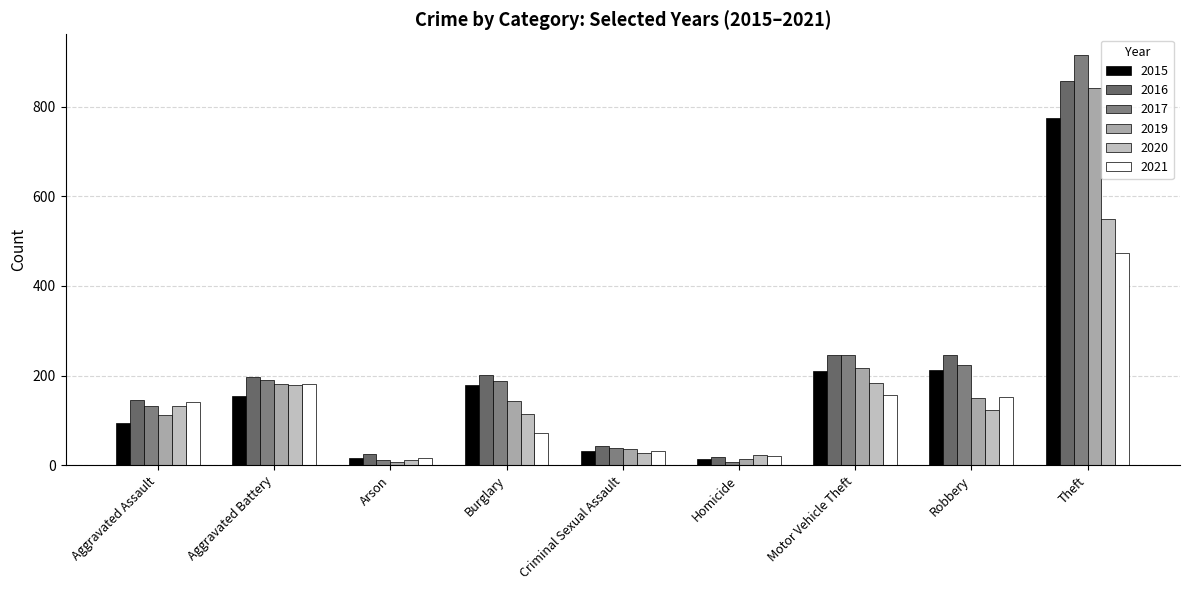

What is the difference between the 2020 values at Theft and Arson?

538